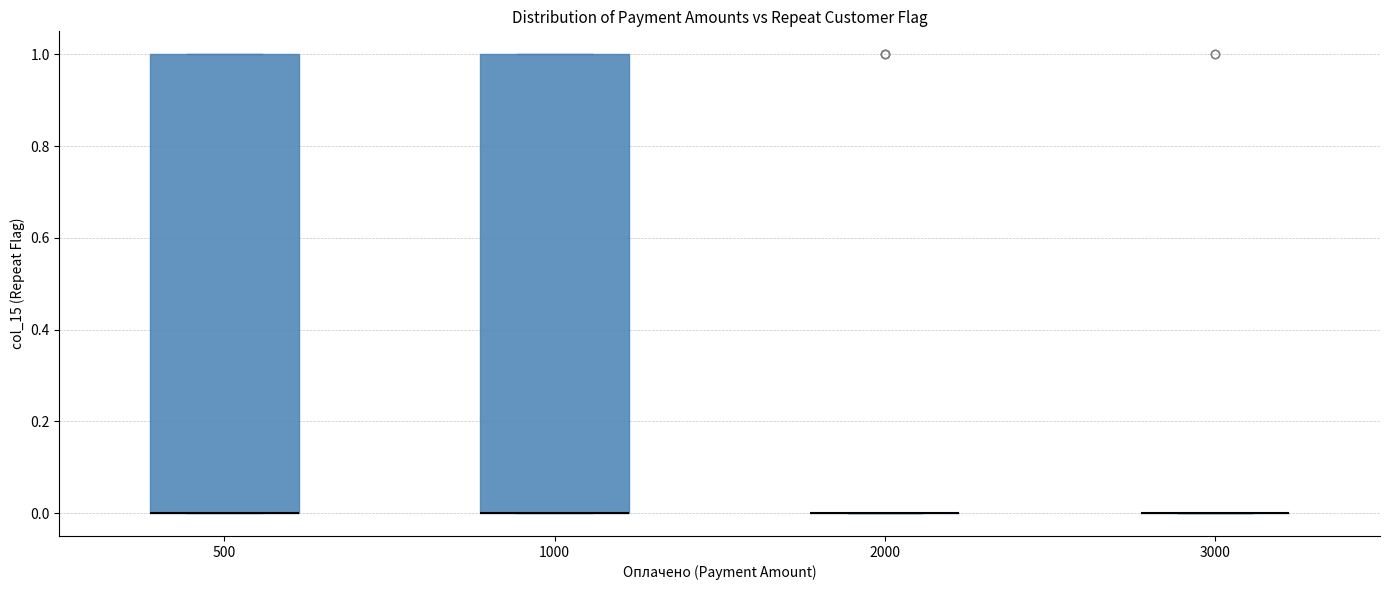

Reading left to right, read every box against the y-axis: the position of its median line, the range the box covers, and the ends of its whiskers. The values are not printed on the chart, so give them approximately, as read against the axis.

500: median 0 (drawn on the box's lower edge), box 0 to 1, whiskers 0 to 1
1000: median 0 (drawn on the box's lower edge), box 0 to 1, whiskers 0 to 1
2000: box collapsed to a line at 0, whiskers 0 to 0
3000: box collapsed to a line at 0, whiskers 0 to 0